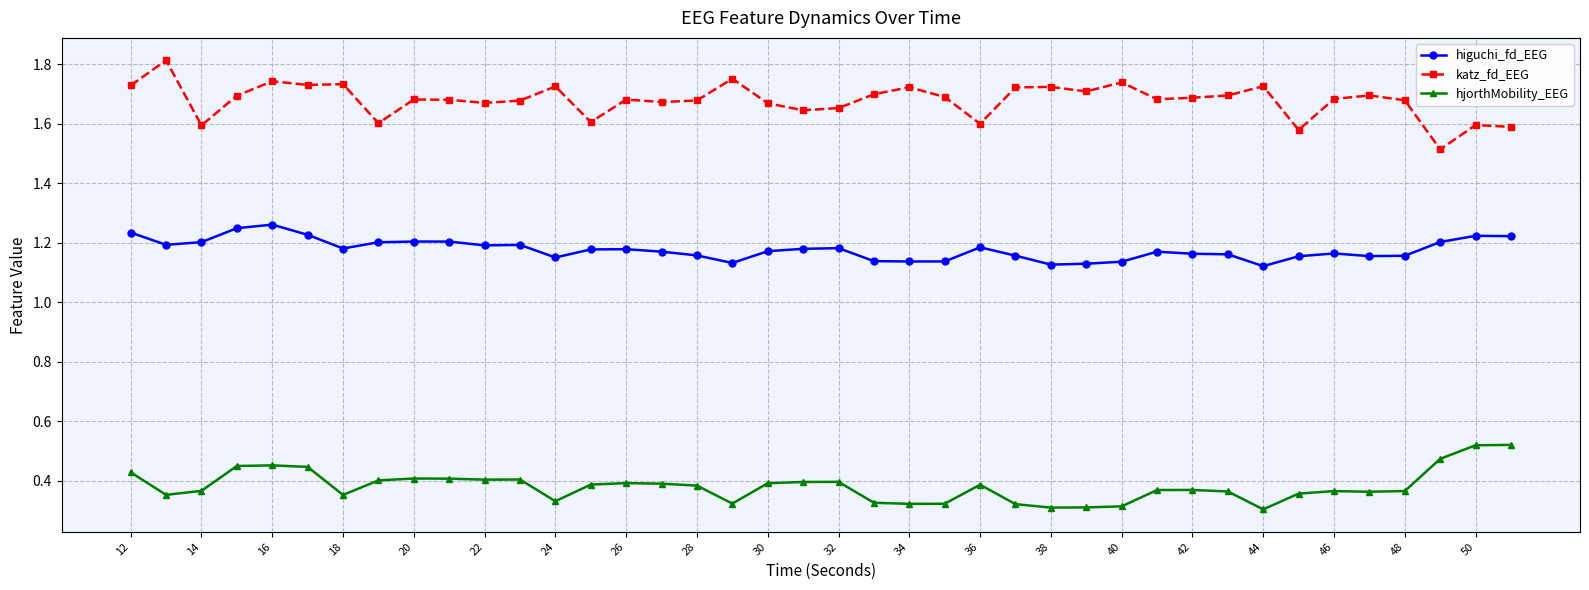

What is the sum of all hjorthMobility_EEG values?

15.3